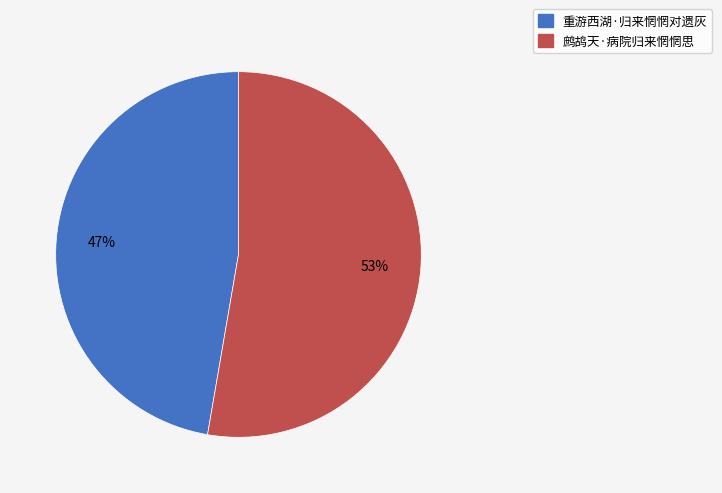

How many segments does this pie chart have?

2